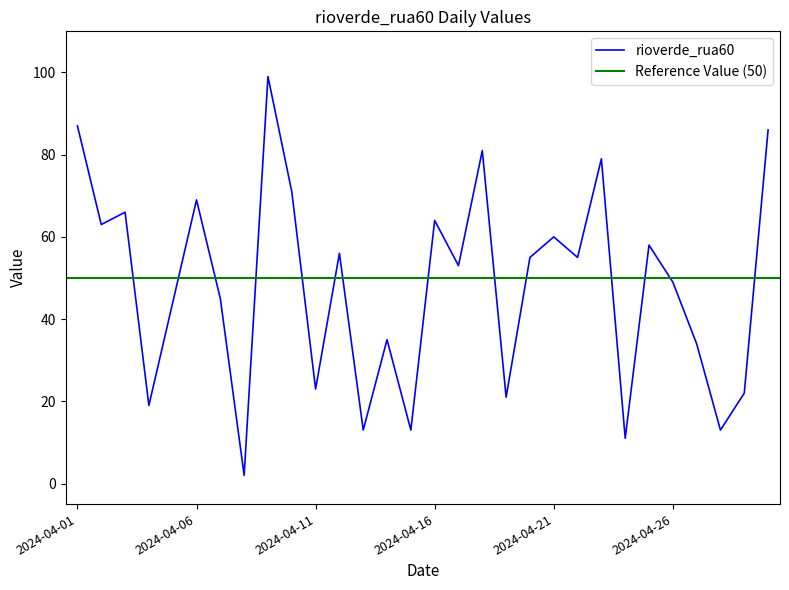

What is the ratio of the value at 2024-04-25 to the value at 2024-04-01?

0.7